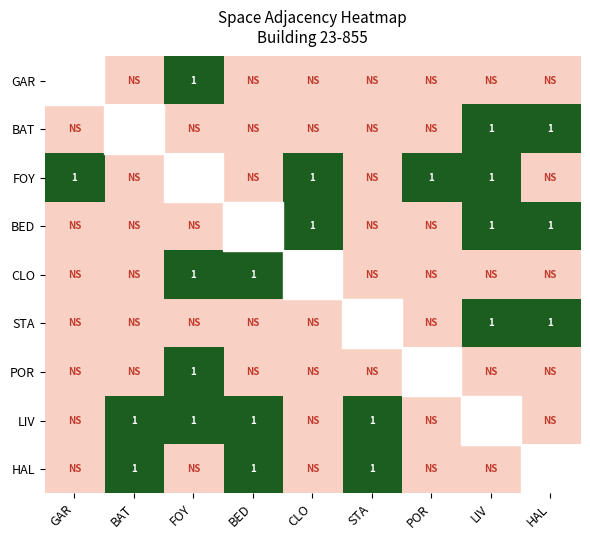

Is it true that FOY equals 0 at POR?

False